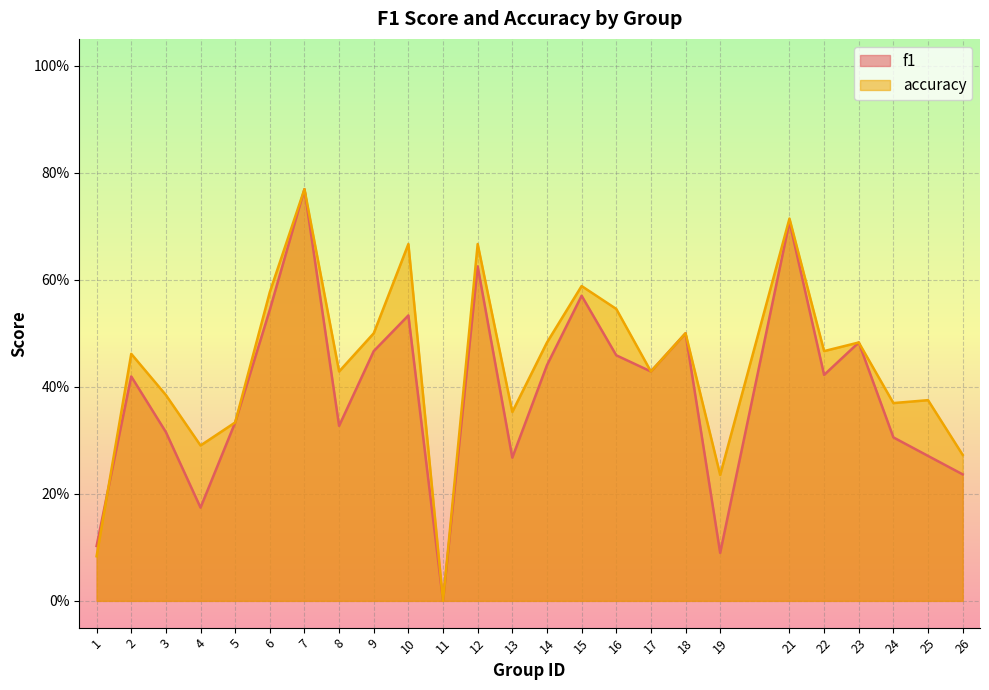

Which series ends up on top after the final intersection of accuracy and f1?

accuracy